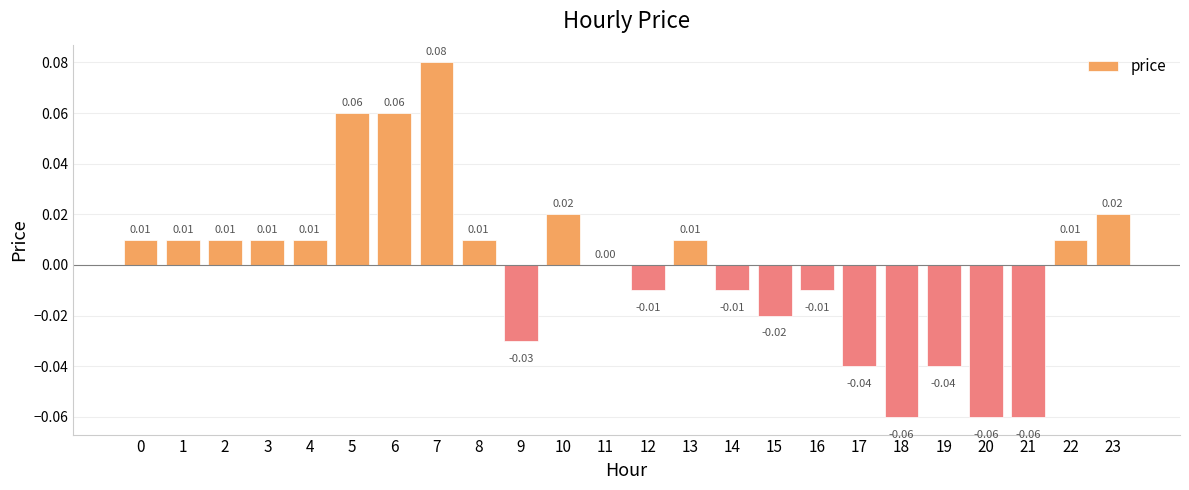

How many data points does each series have?

24